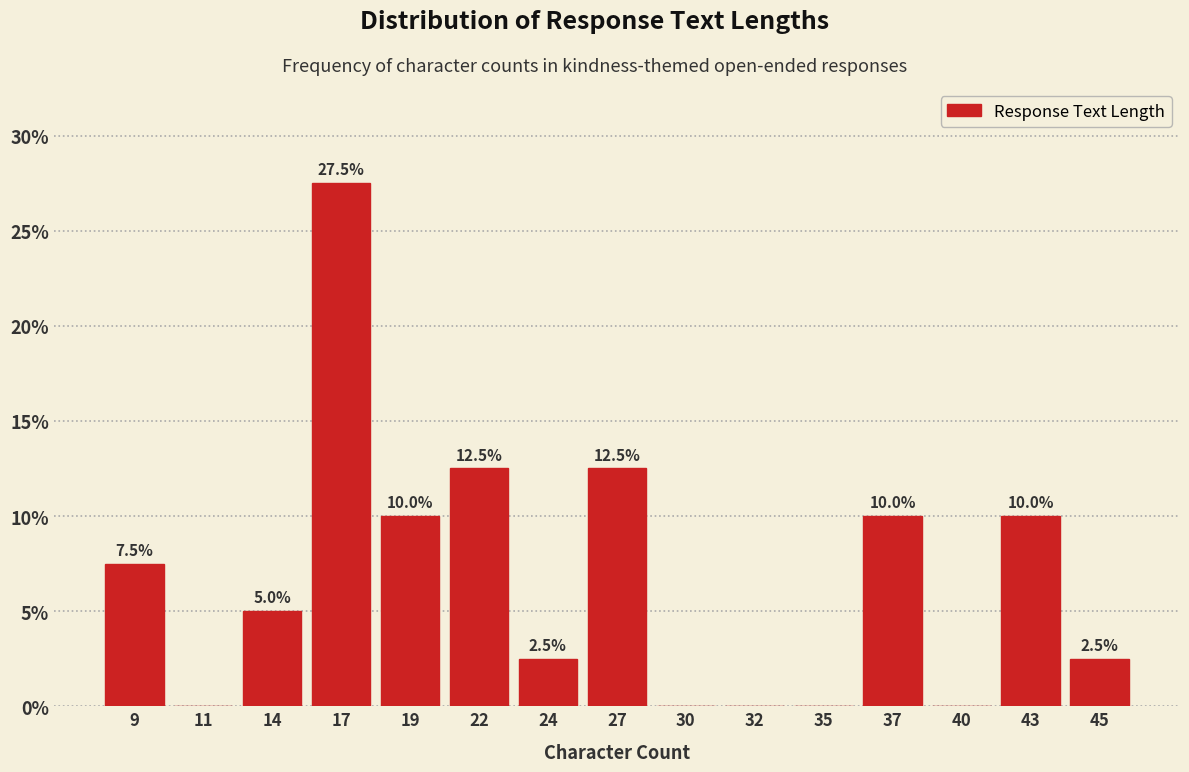

Reading right to left, transcribe all the data shown in this chart.

45=2.5	43=10.0	40=0.0	37=10.0	35=0.0	32=0.0	30=0.0	27=12.5	24=2.5	22=12.5	19=10.0	17=27.5	14=5.0	11=0.0	9=7.5